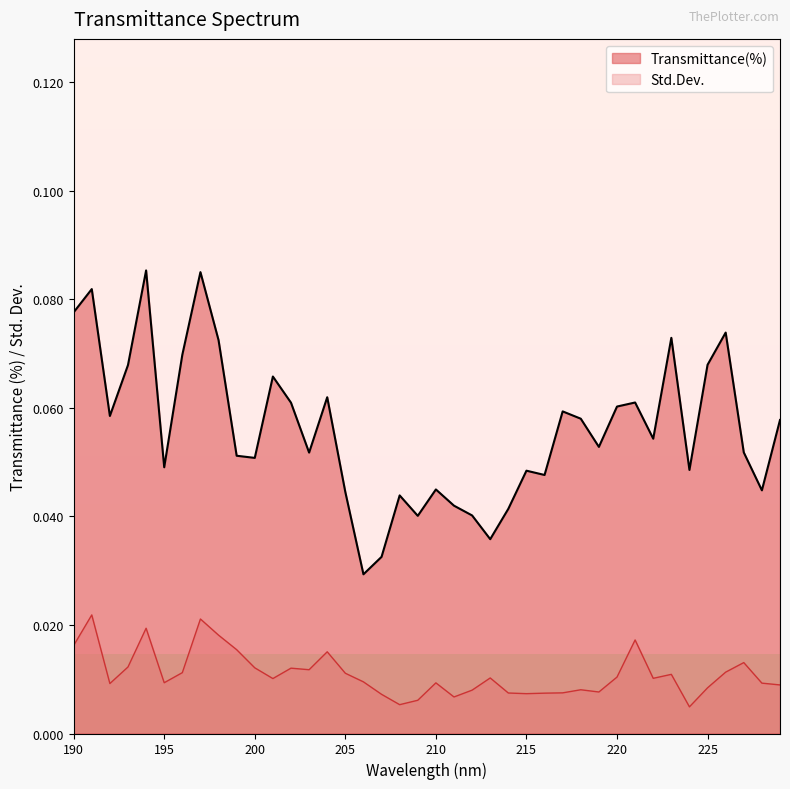

What is the difference between the maximum and minimum values in the Transmittance(%) series?

0.1